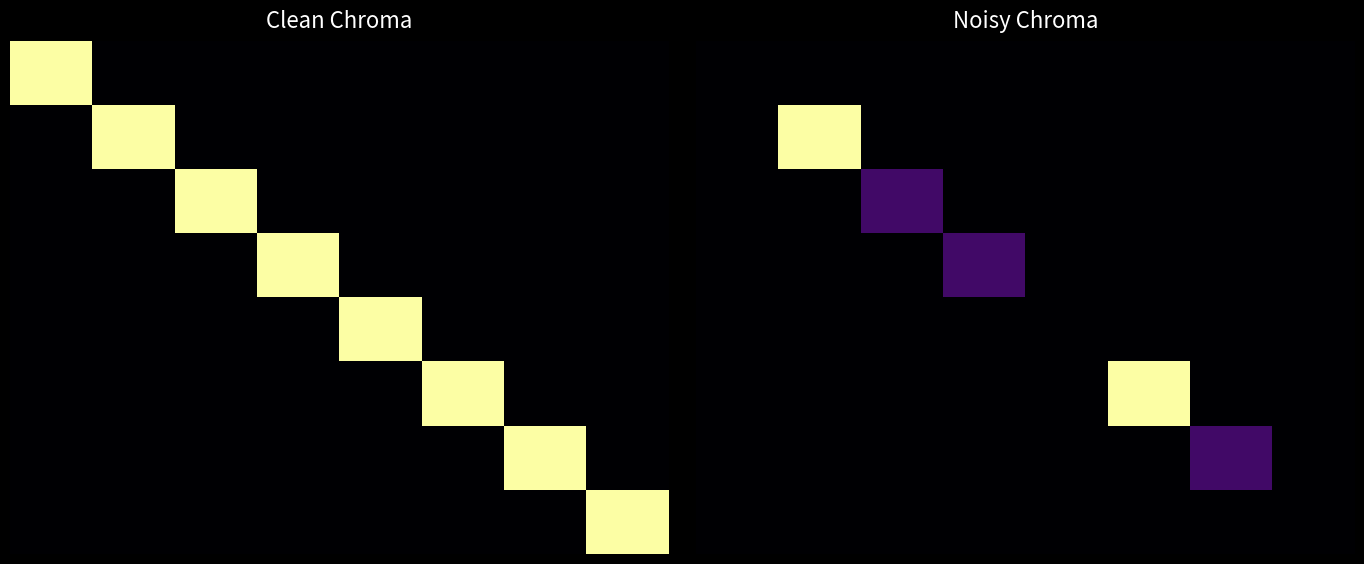

What is the total value across all series at 5?

1.0